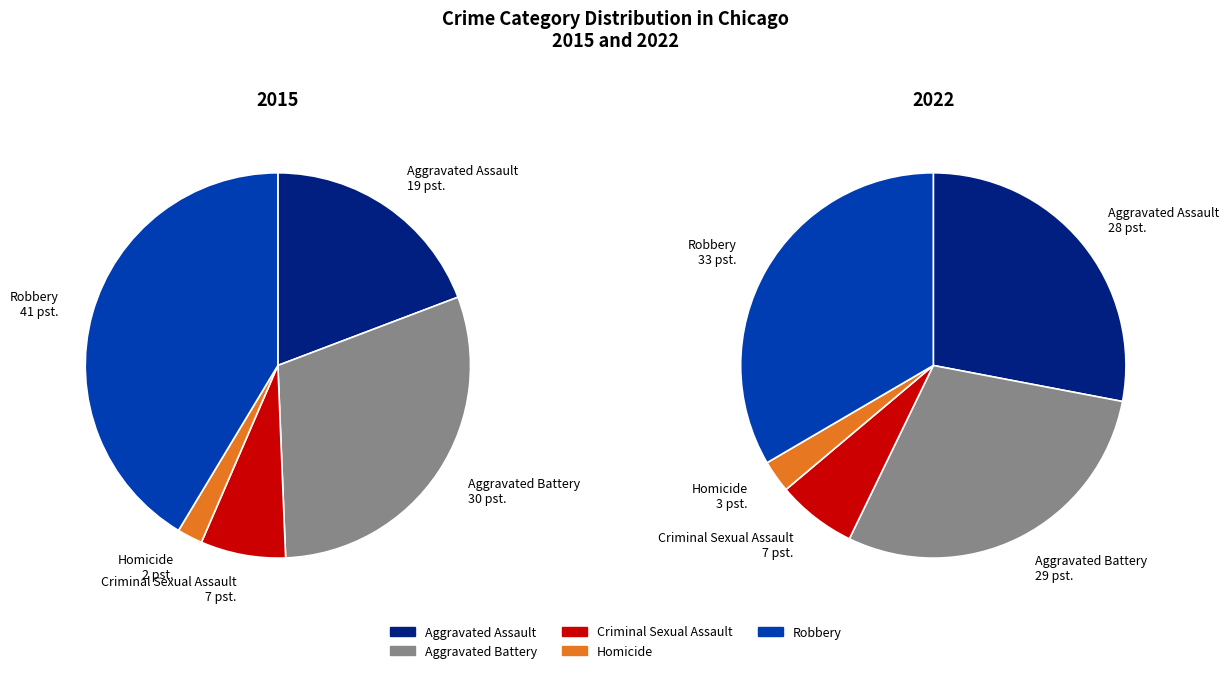

Count the number of slices in the pie.

5